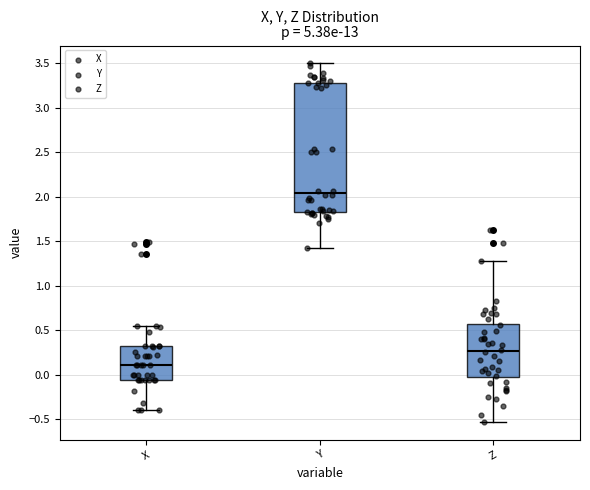

Reading left to right, read every box against the y-axis: the position of its median line, the range the box covers, and the ends of its whiskers. The values are not printed on the chart, so give them approximately, as read against the axis.

X: median 0.10, box -0.05 to 0.30, whiskers -0.40 to 0.55
Y: median 2.05, box 1.85 to 3.30, whiskers 1.40 to 3.50
Z: median 0.25, box -0.05 to 0.55, whiskers -0.55 to 1.30